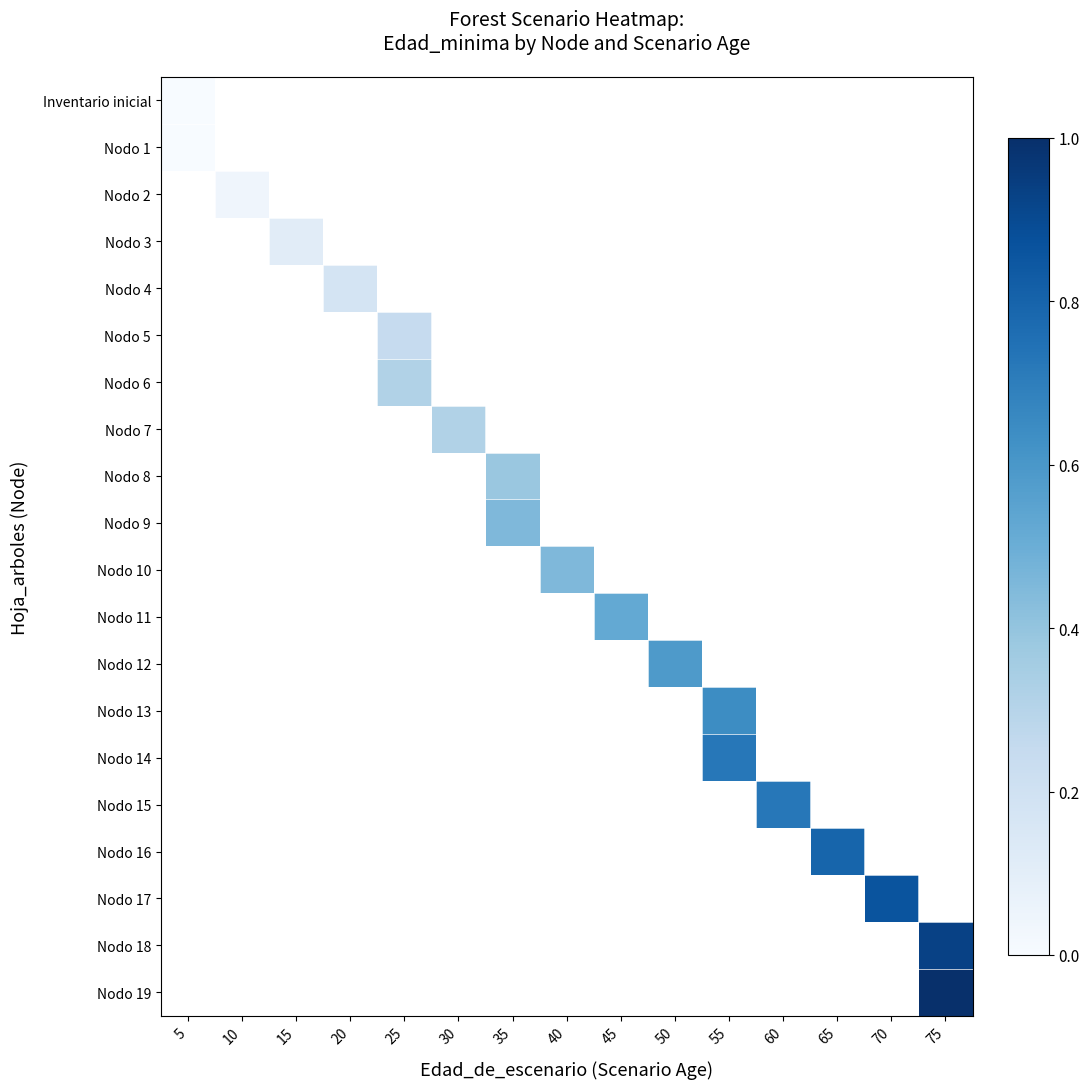

At how many categories does at least one series exceed 56?

3